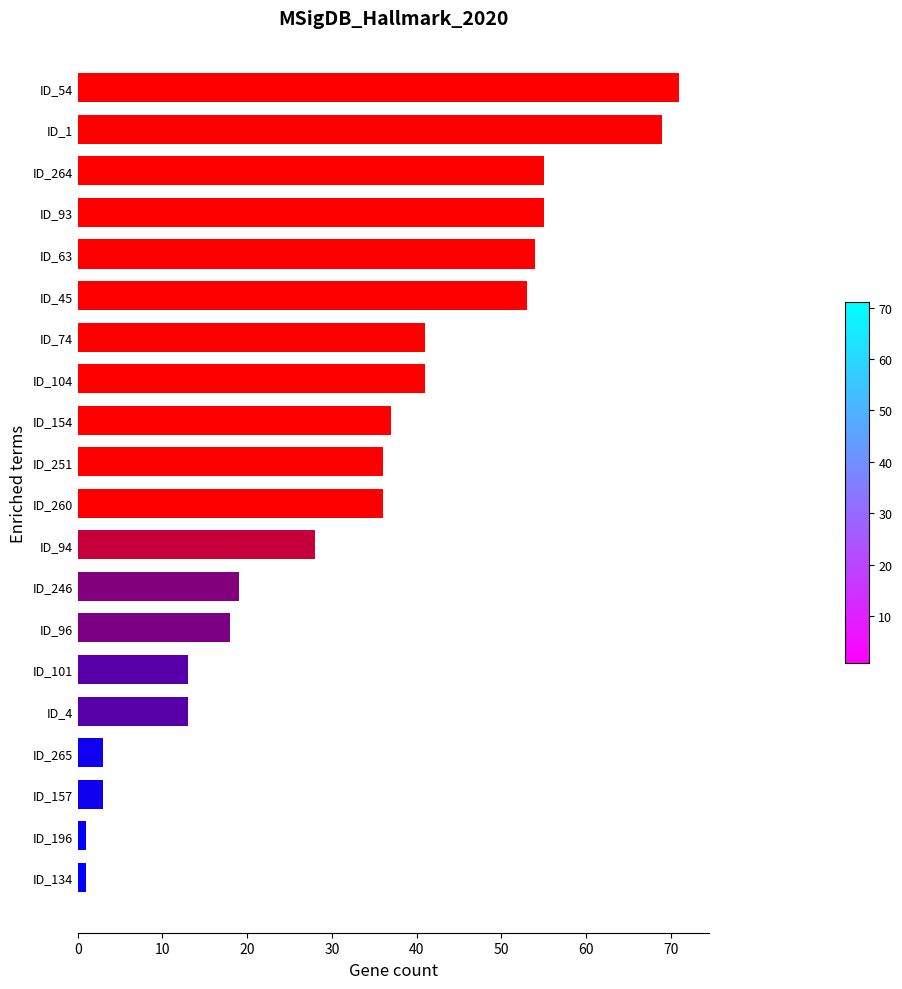

What is the minimum value shown in the chart?

1